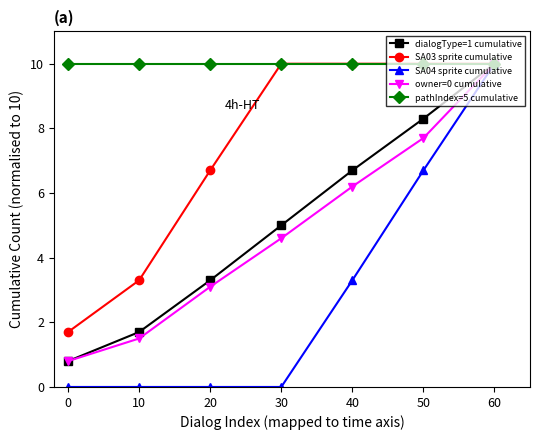

Does the chart have visible grid lines?

No